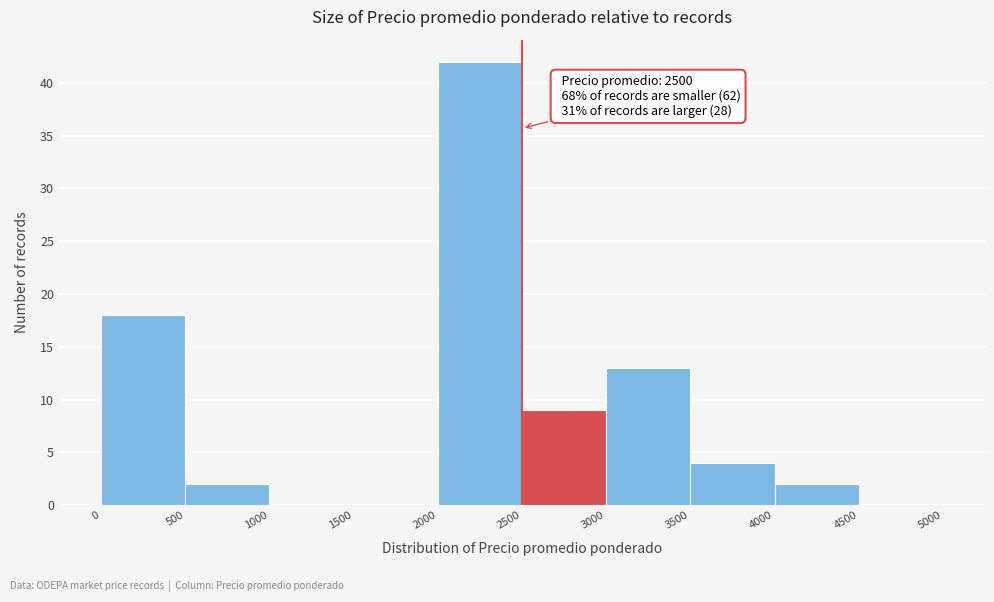

Over which range of the x-axis is the bar tallest?

2000 to 2500